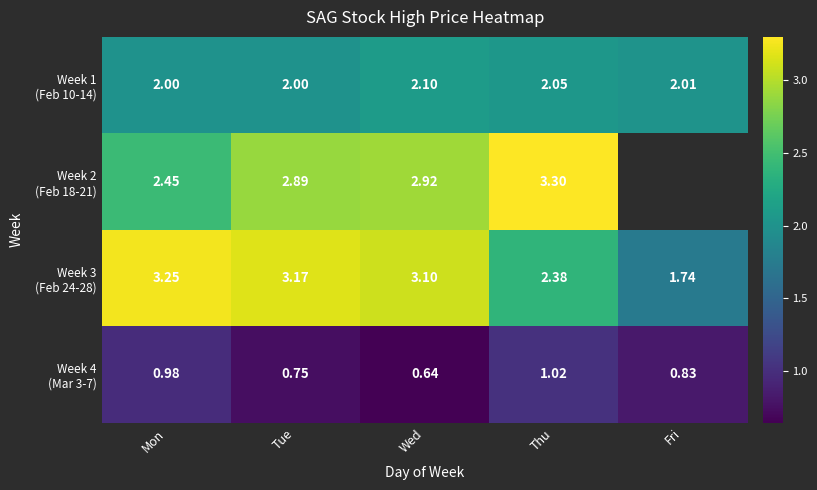

Which series changed the most between Wed and Thu?

Week 3 (Feb 24-28)